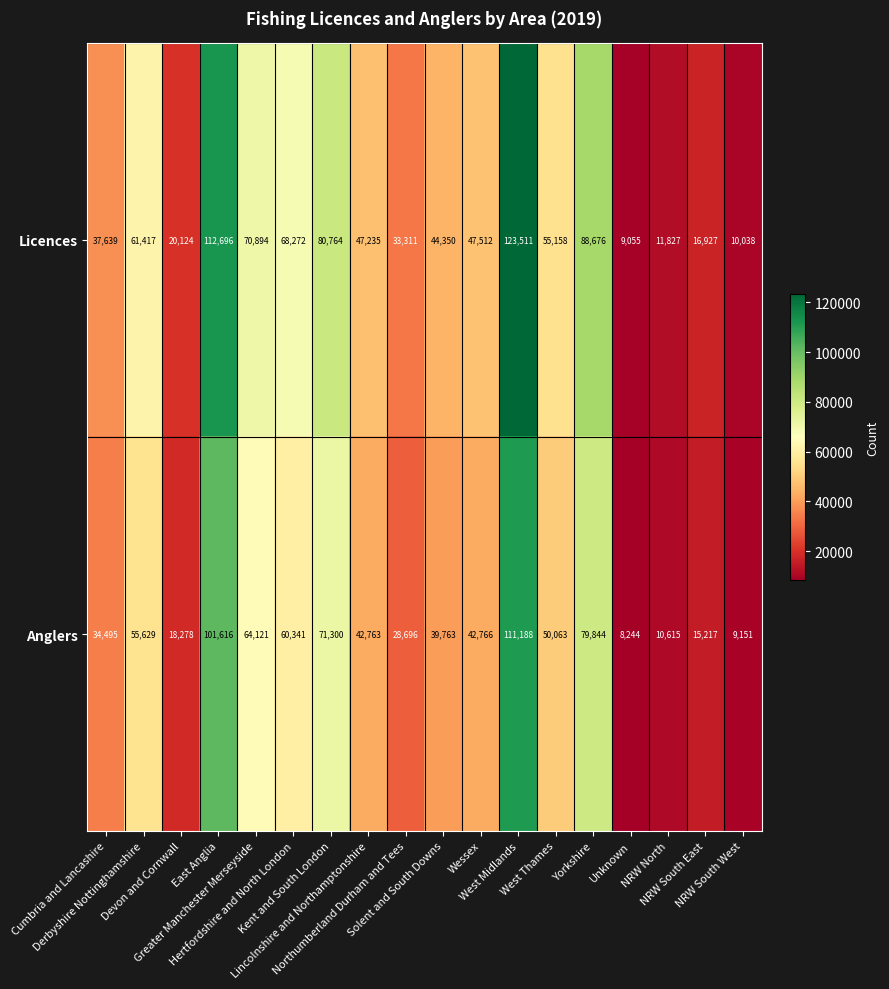

Rank the series by their maximum value, from highest to lowest.

Licences, Anglers